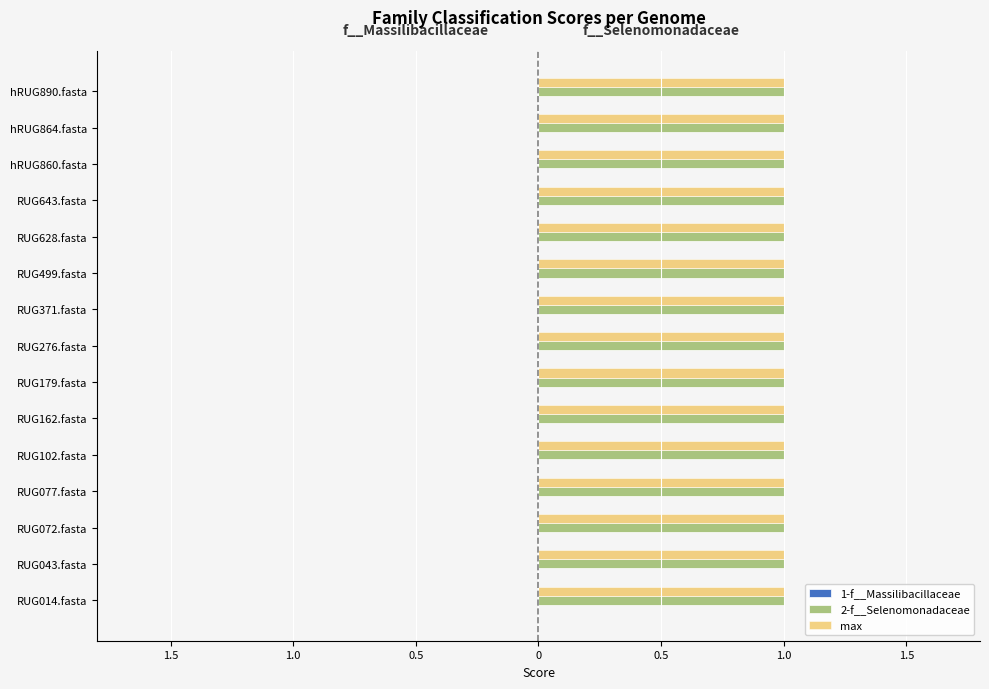

The value of max at RUG643.fasta is 1. True or false?

True